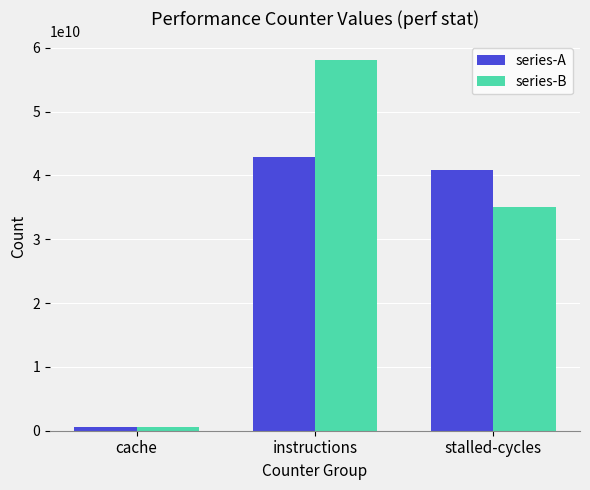

Rank the series by their maximum value, from highest to lowest.

series-B, series-A